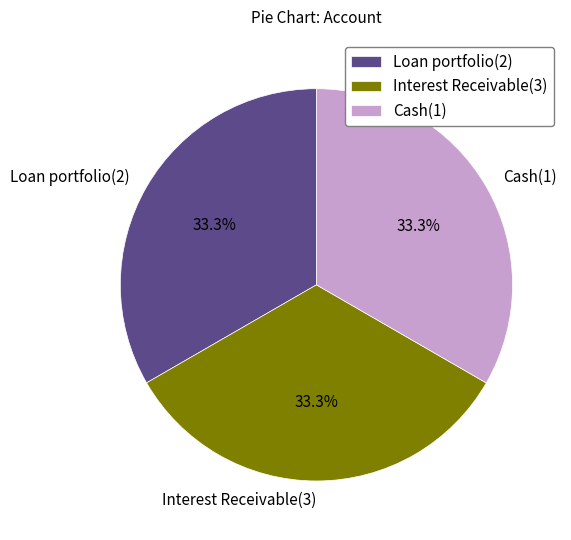

To the nearest percent, what is the average slice percentage?

33%